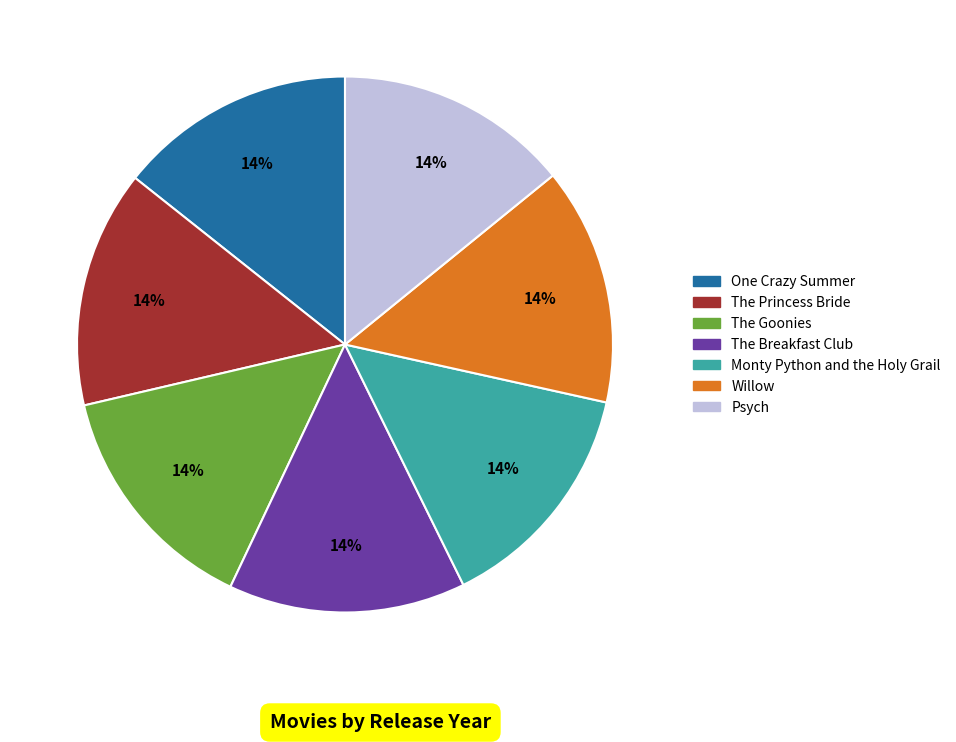

To the nearest percent, what portion does The Princess Bride represent?

14%